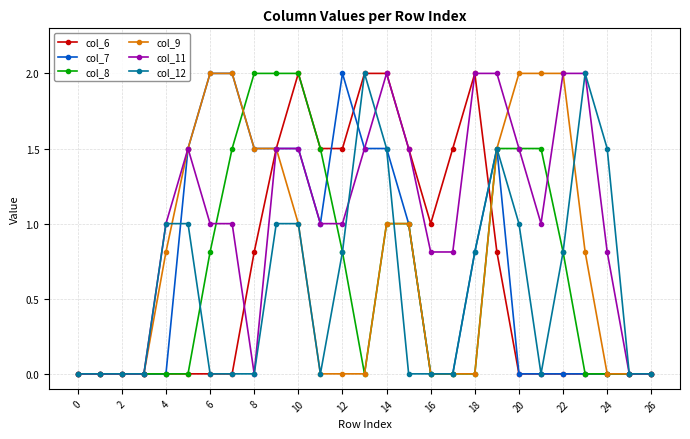

True or false: col_12 has more than 2 points higher than both neighbors.

True